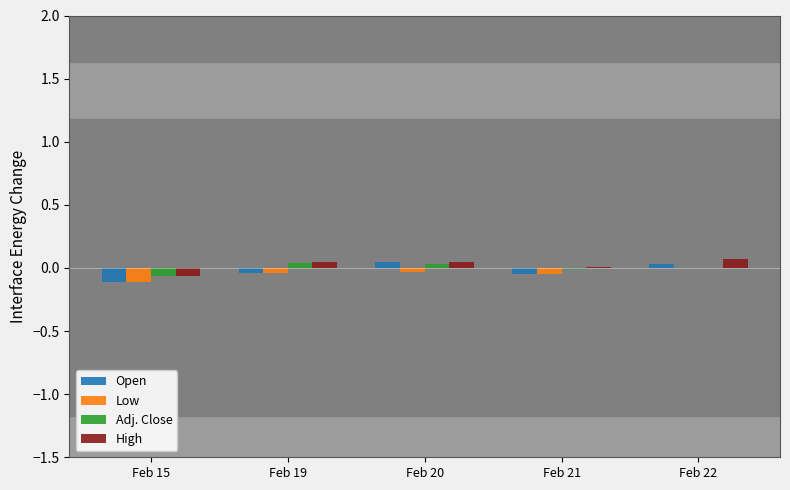

Is the value of Adj. Close at Feb 19 greater than the value of Low at Feb 20?

Yes